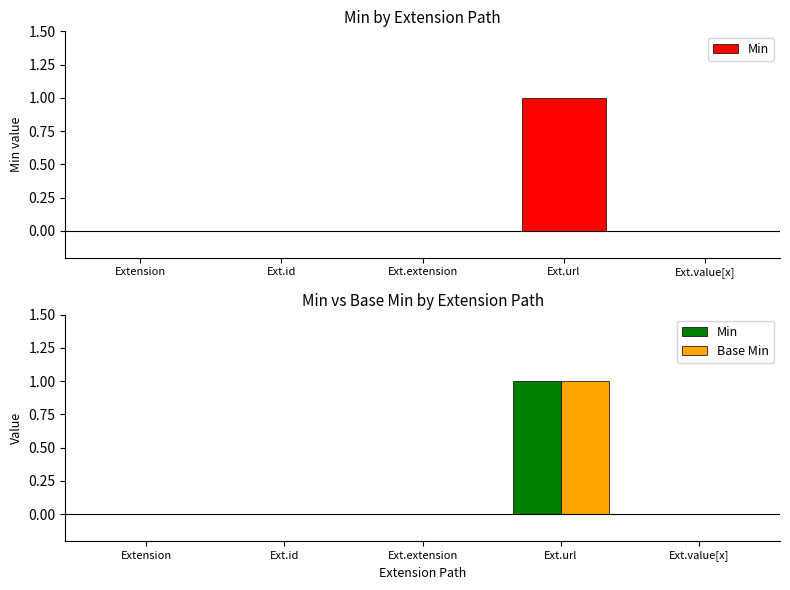

What is the maximum value shown in the chart?

1